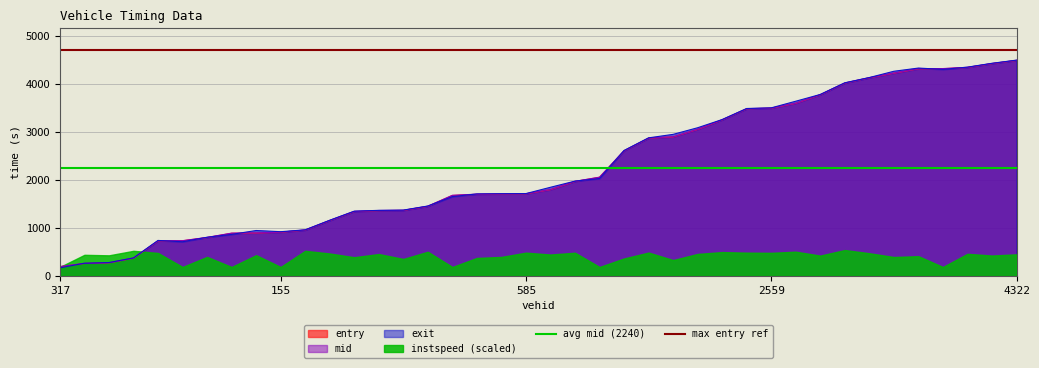

What is the maximum value for exit?

4491.9